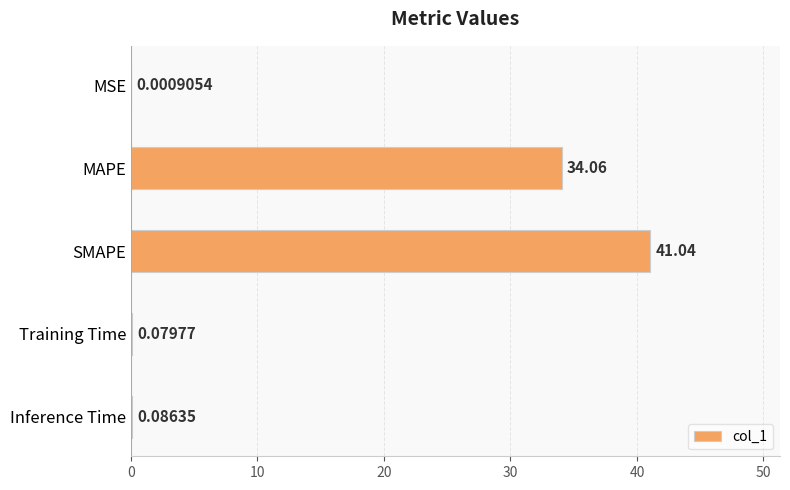

Are the bars horizontal?

Yes